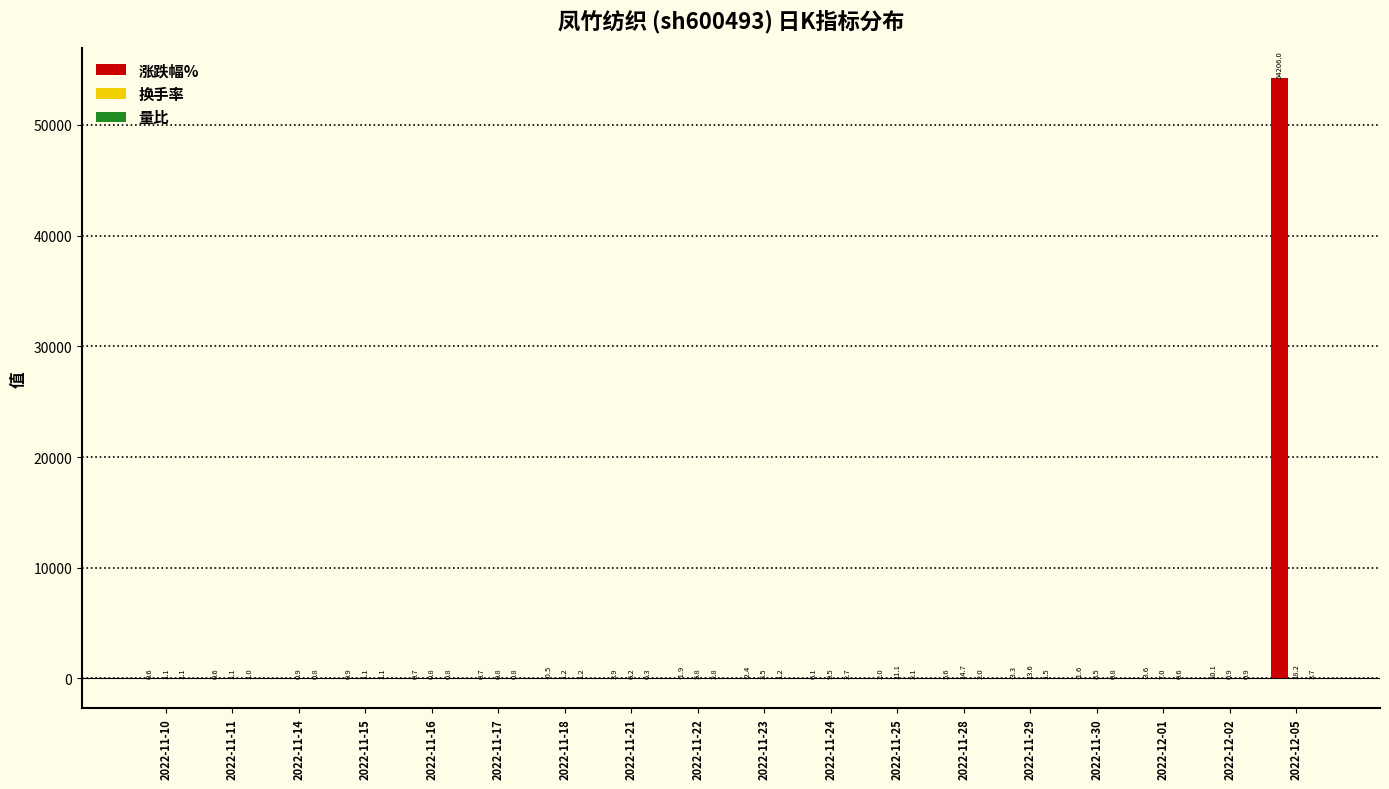

How many data points does each series have?

18